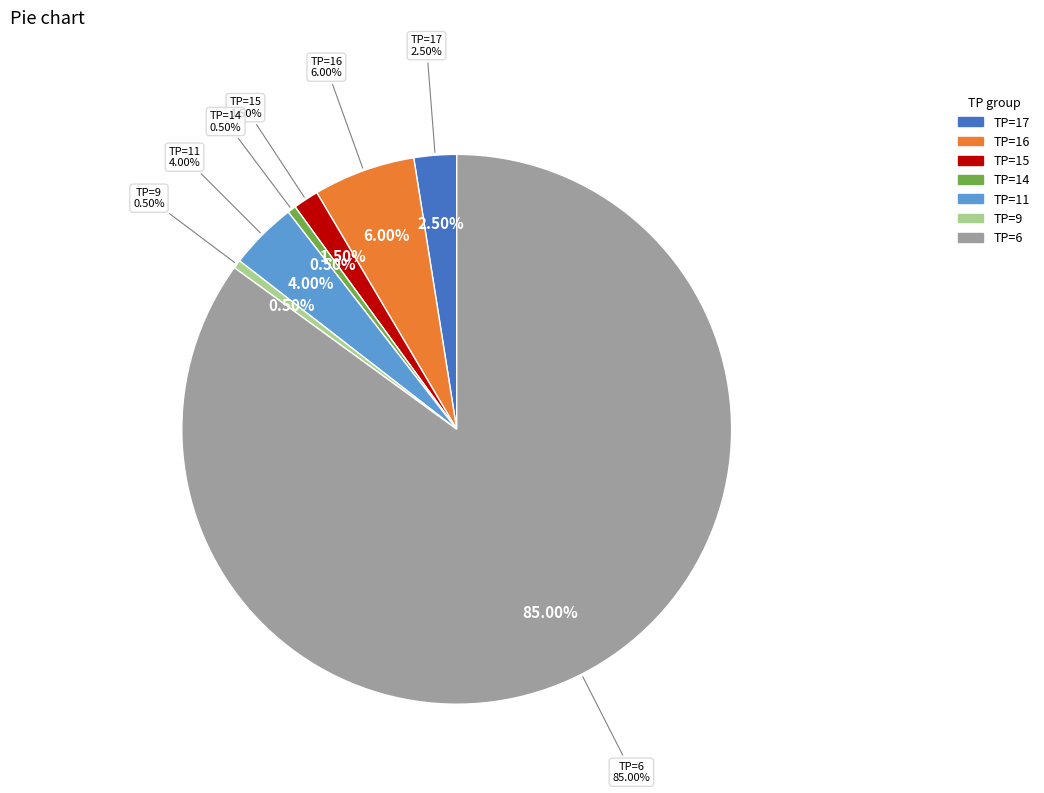

True or false: TP=11 accounts for 1% of the total.

False